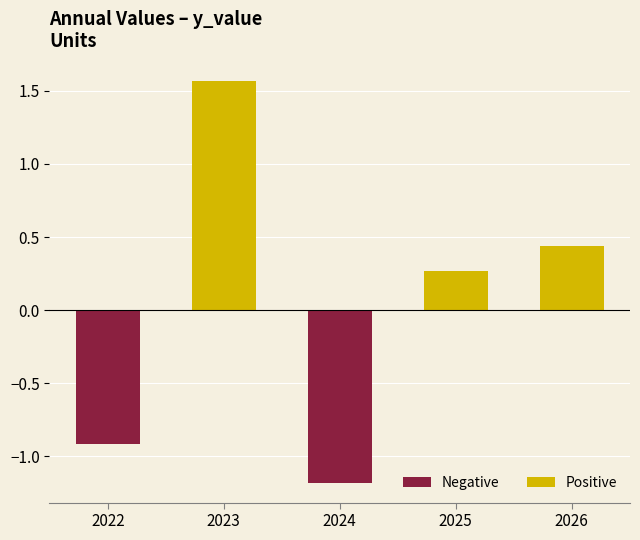

Rank the categories by value from highest to lowest.

2023, 2026, 2025, 2022, 2024